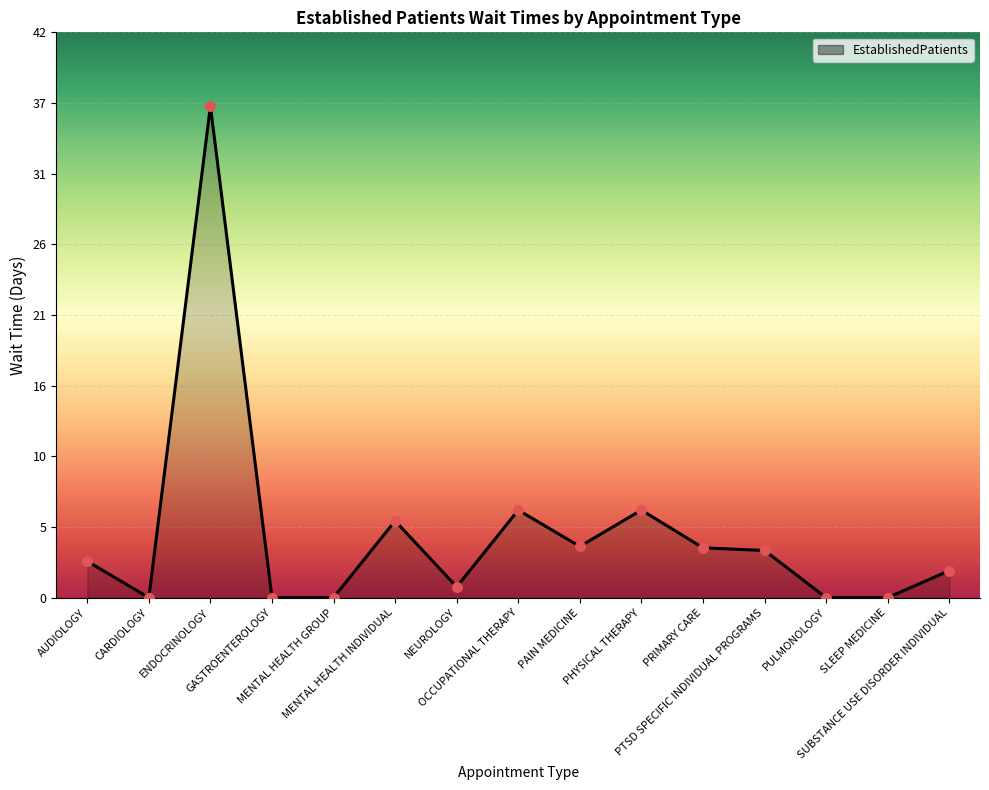

Approximately how many times larger is the value at NEUROLOGY compared to AUDIOLOGY?

0.3